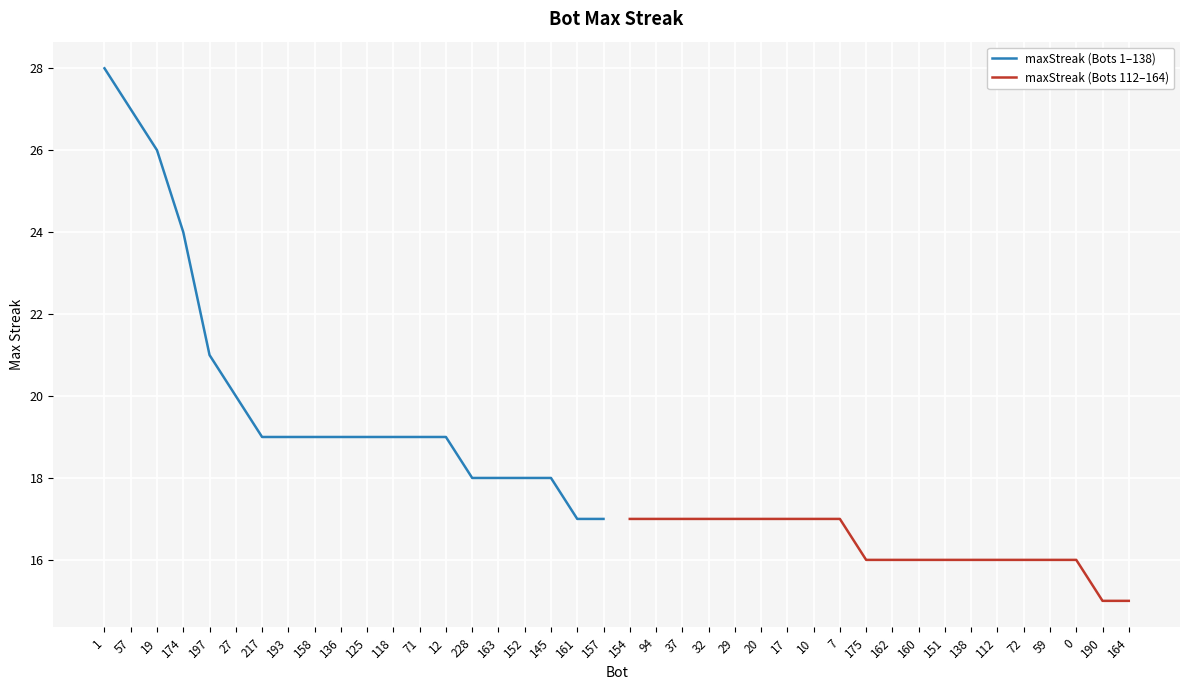

Reading left to right, extract all data points from this chart.

maxStreak (Bots 1–138): 28	27	26	24	21	20	19	19	19	19	19	19	19	19	18	18	18	18	17	17
maxStreak (Bots 112–164): 17	17	17	17	17	17	17	17	17	16	16	16	16	16	16	16	16	16	15	15